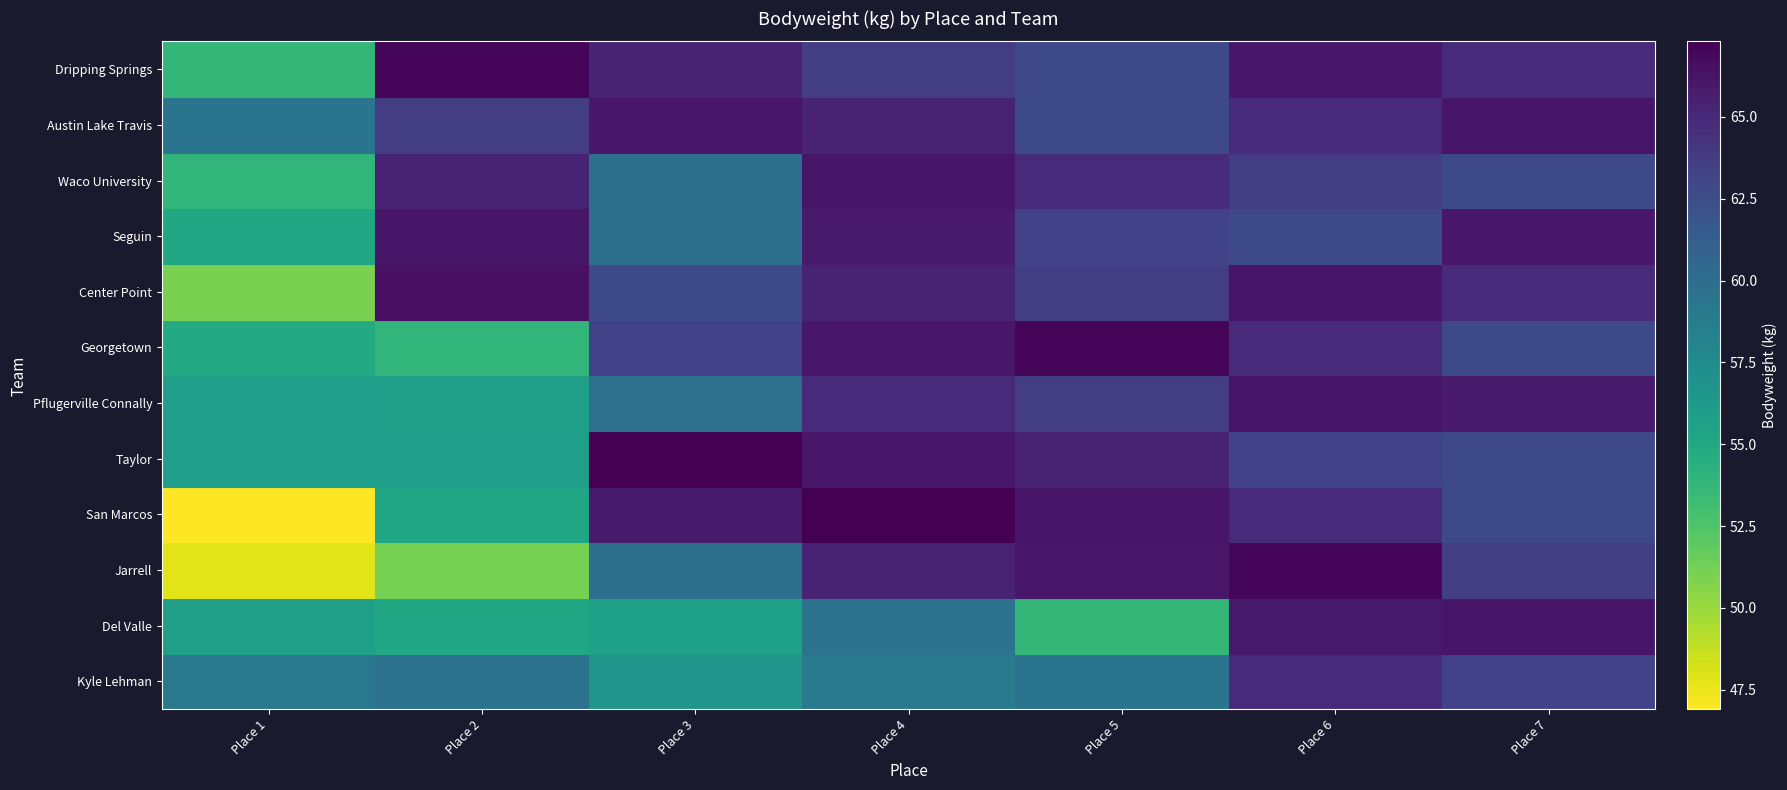

Which label corresponds to the smallest value in the chart?

Place 1